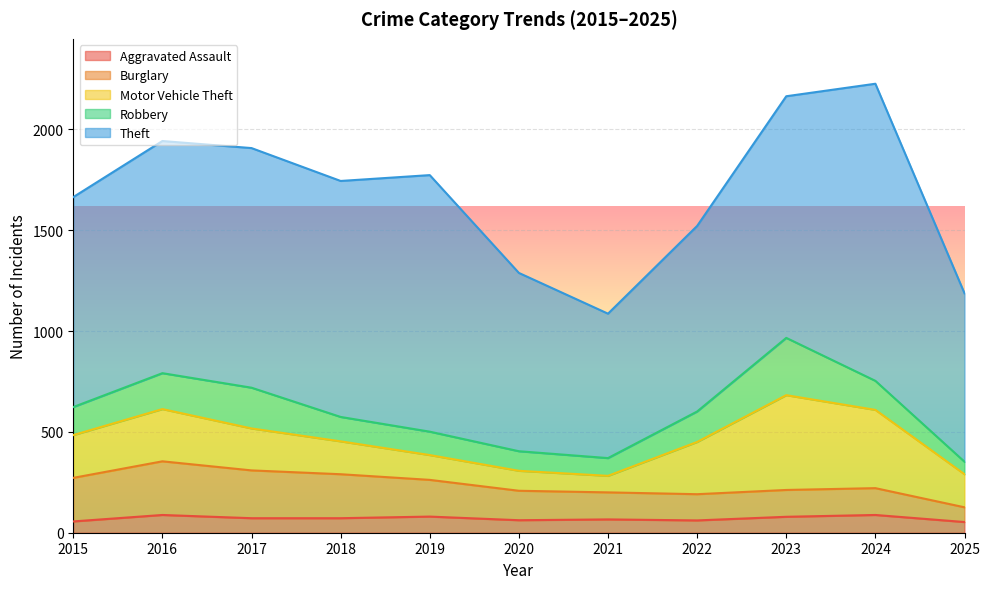

How many values in the Robbery series are below 139?

5